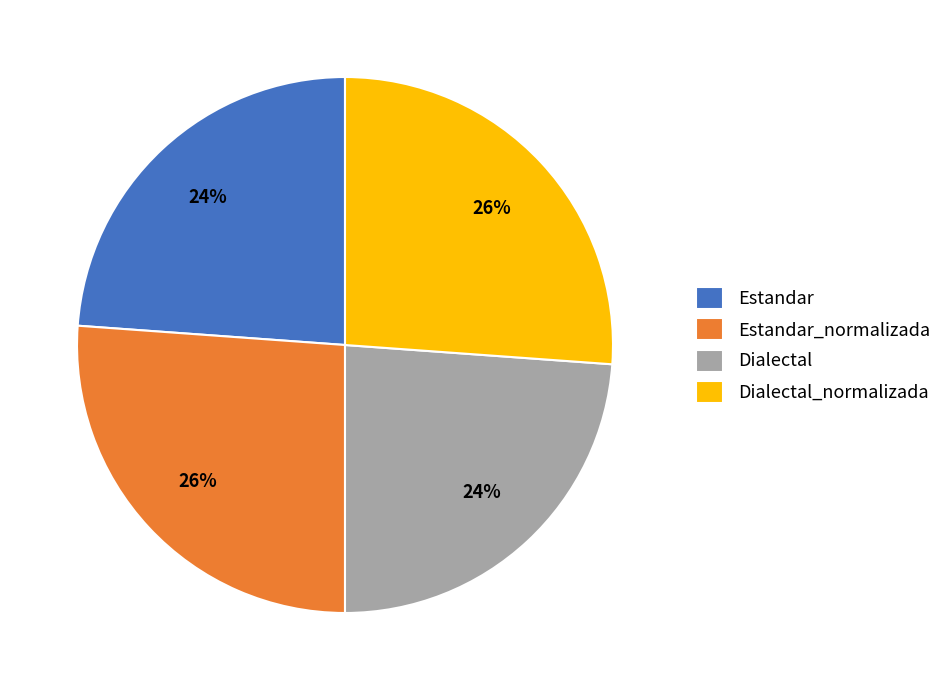

To the nearest percent, what is the average slice percentage?

25%